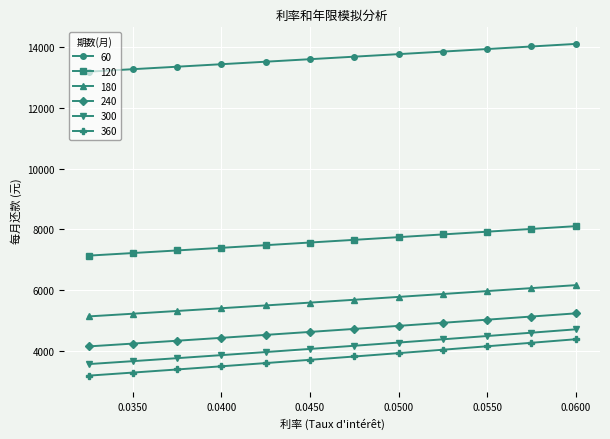

What is the minimum value for 240?

4140.5